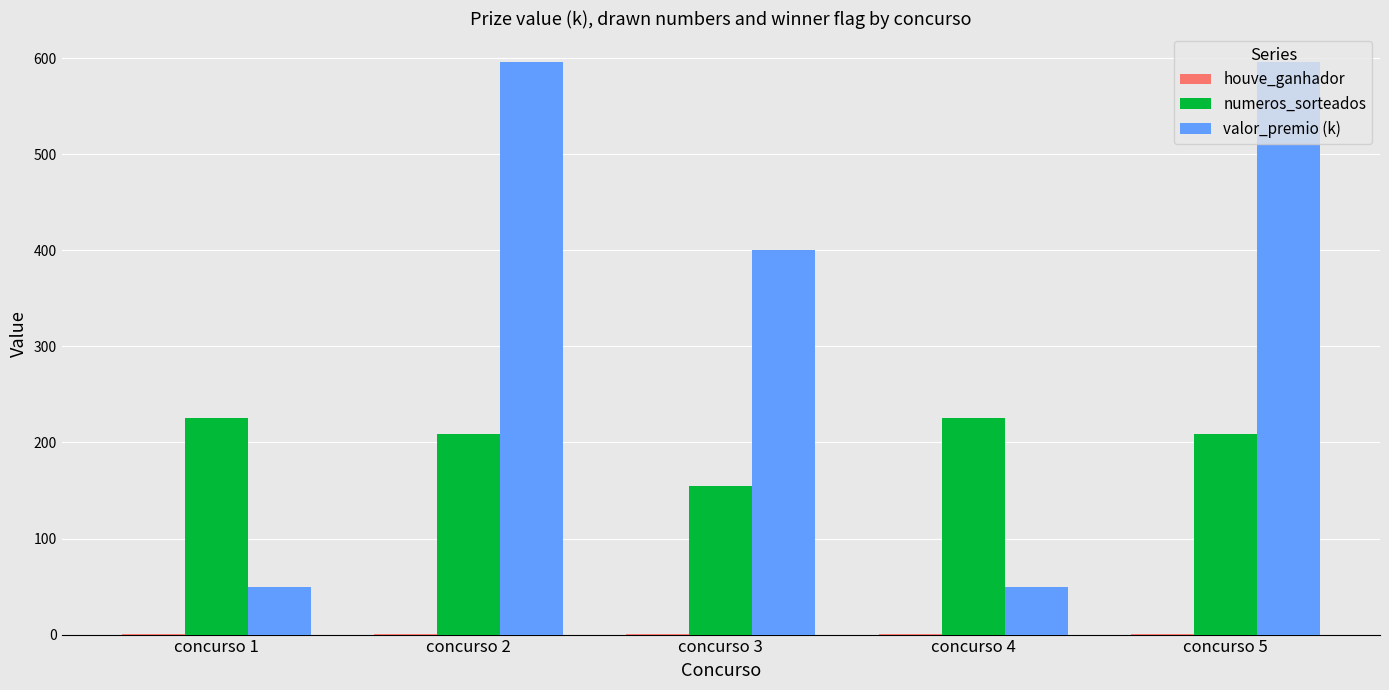

Which series has the widest spread of values?

valor_premio (k)